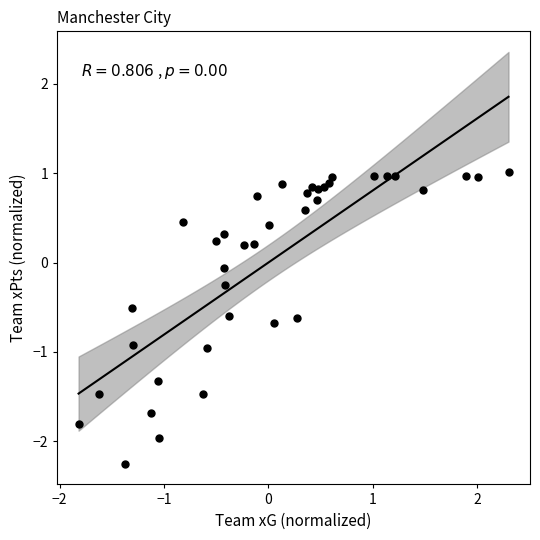

What is the range of Y values (max minus min)?

3.3